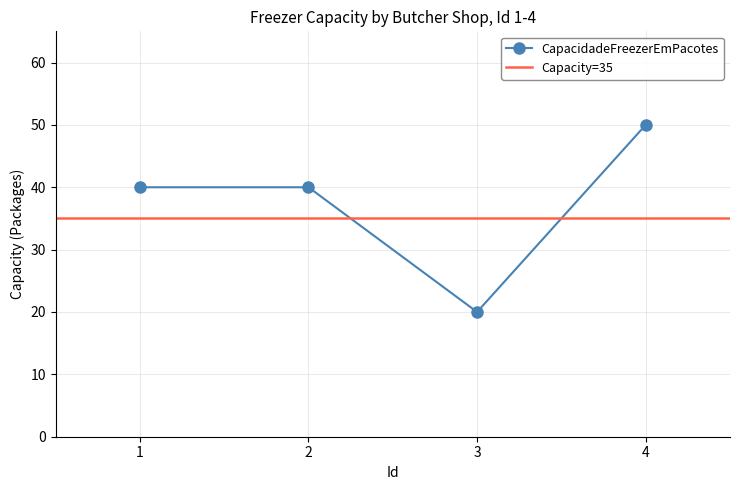

Which category has the lowest value across all series?

3